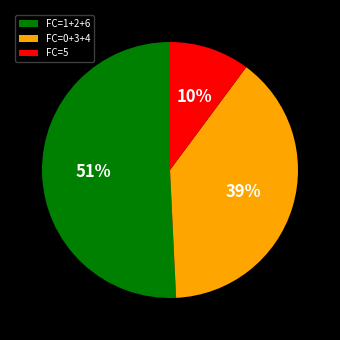

Which category has the biggest portion of the pie?

FC=1+2+6